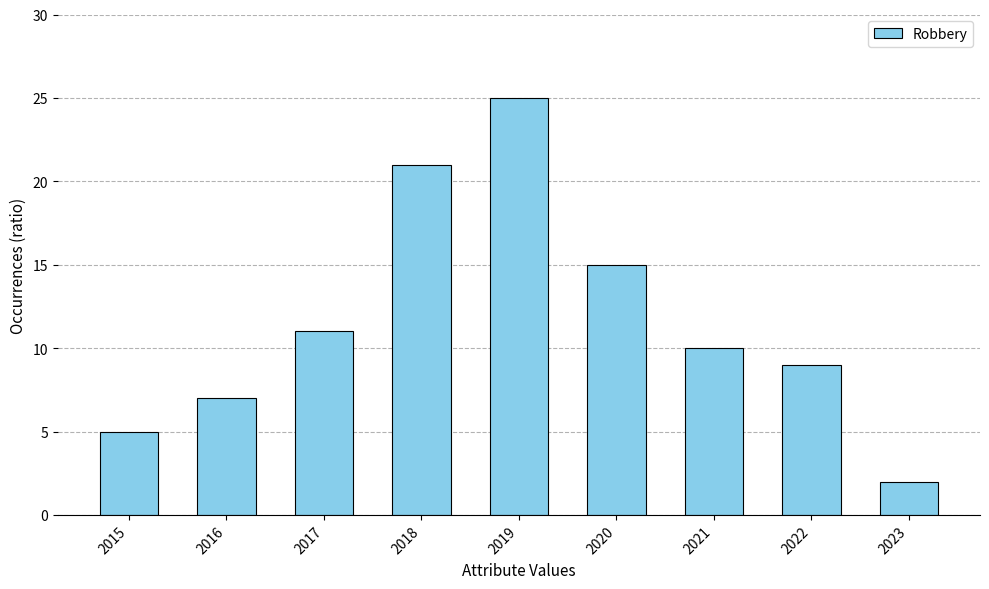

Count the number of categories in the chart.

9